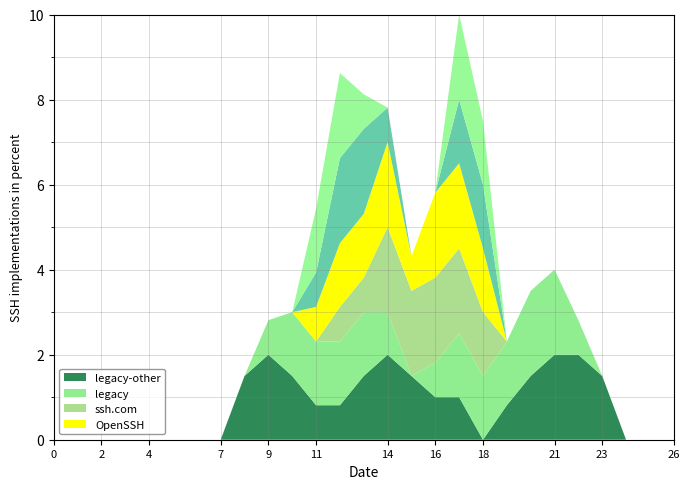

What is the total value across all series at 21?

4.0